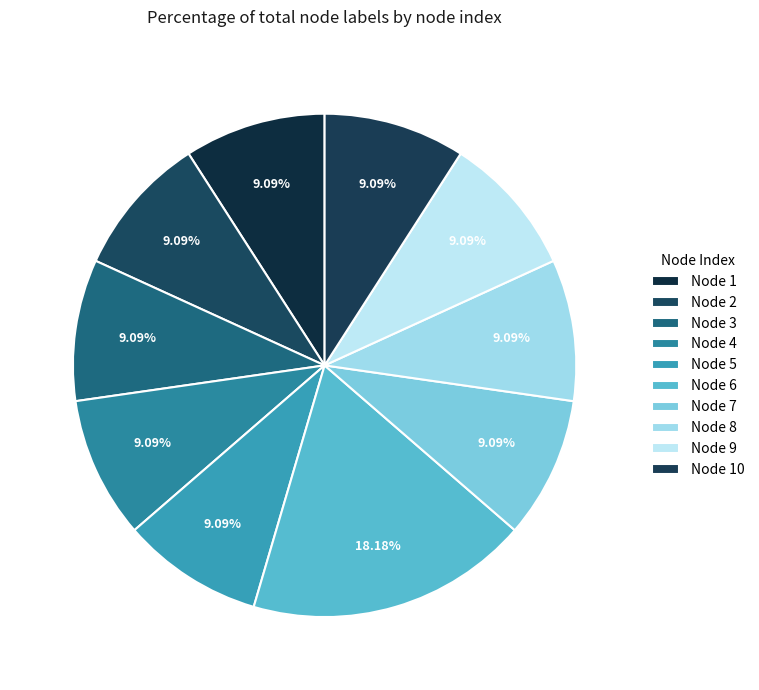

Does any single category account for the majority?

No